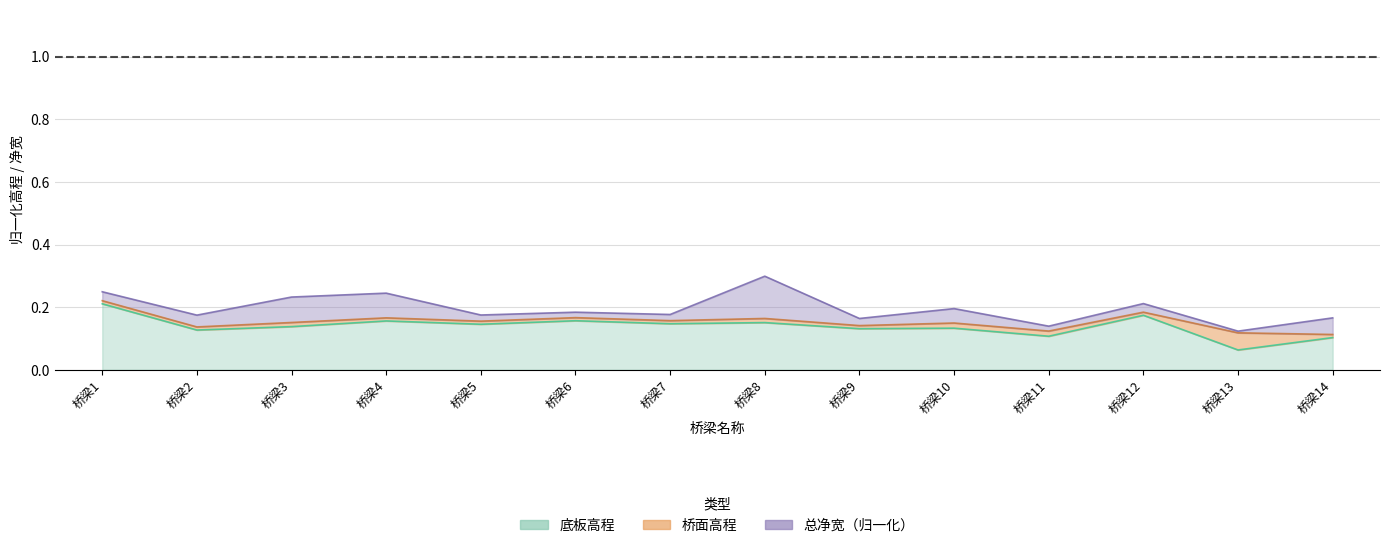

List the labels in order of 底板高程 value, smallest first.

桥梁13, 桥梁14, 桥梁11, 桥梁2, 桥梁9, 桥梁10, 桥梁3, 桥梁5, 桥梁7, 桥梁8, 桥梁4, 桥梁6, 桥梁12, 桥梁1